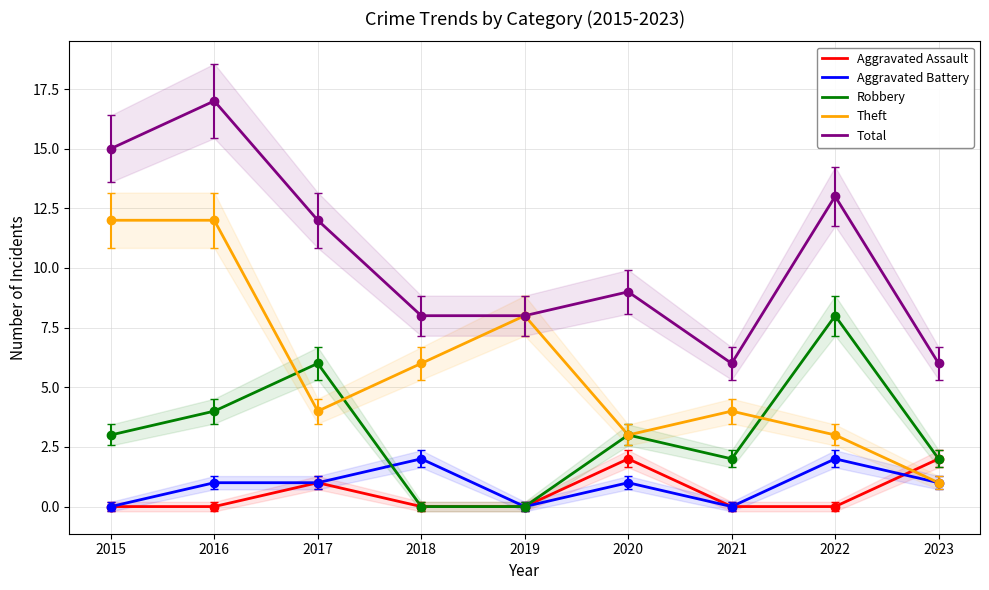

What is the difference between the Total values at 2022 and 2018?

5